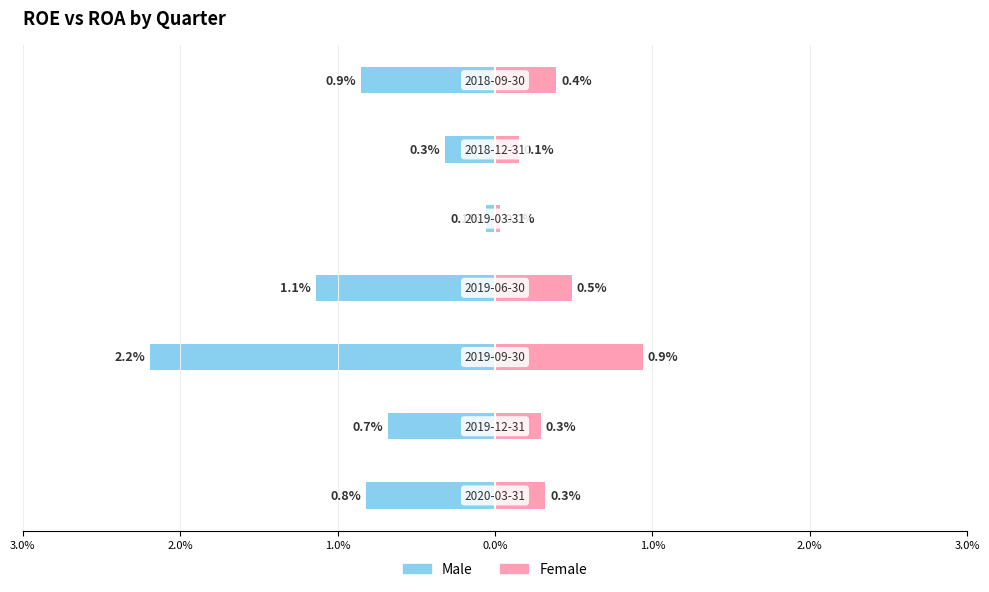

Between 2.0% and 1.0%, which is larger?

2.0%